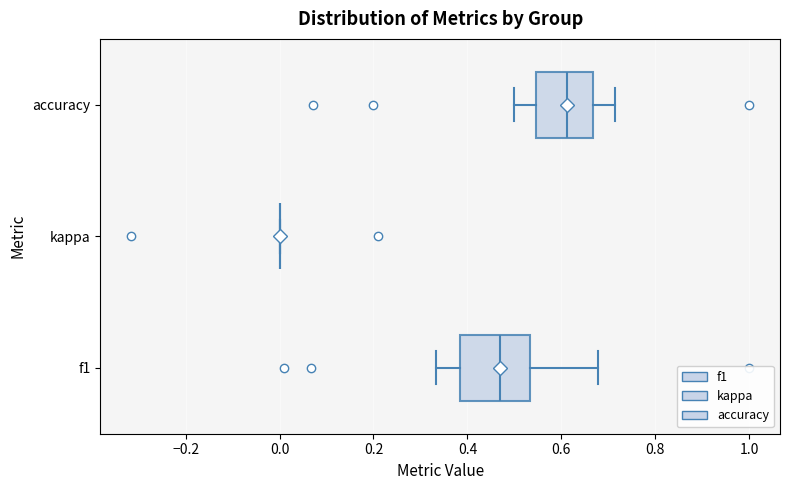

Comparing the boxes themselves (not the whiskers), which one is the widest?

f1